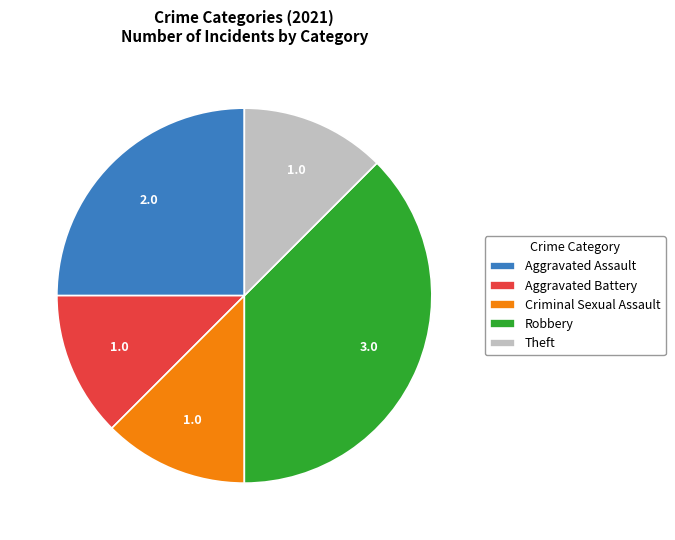

Between Robbery and Theft, which is larger?

Robbery